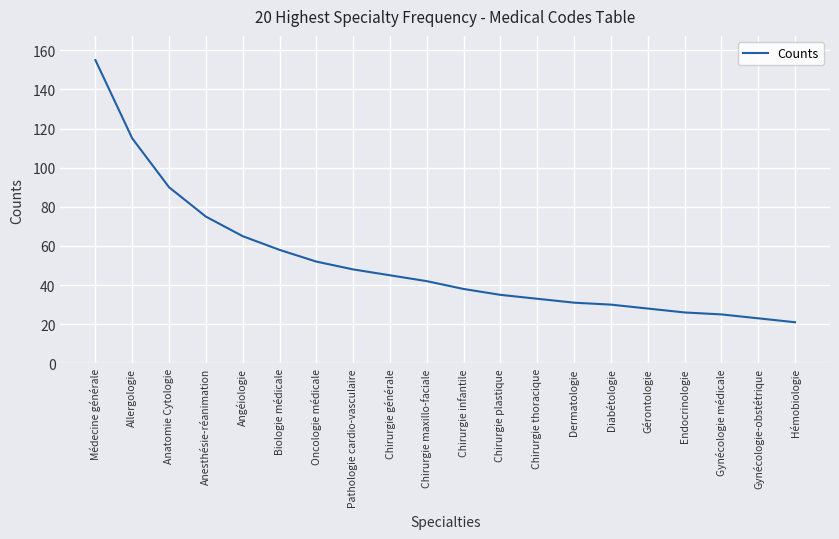

Reading left to right, list all the values displayed in this chart.

Médecine générale=155	Allergologie=115	Anatomie Cytologie=90	Anesthésie-réanimation=75	Angéiologie=65	Biologie médicale=58	Oncologie médicale=52	Pathologie cardio-vasculaire=48	Chirurgie générale=45	Chirurgie maxillo-faciale=42	Chirurgie infantile=38	Chirurgie plastique=35	Chirurgie thoracique=33	Dermatologie=31	Diabétologie=30	Gérontologie=28	Endocrinologie=26	Gynécologie médicale=25	Gynécologie-obstétrique=23	Hémobiologie=21